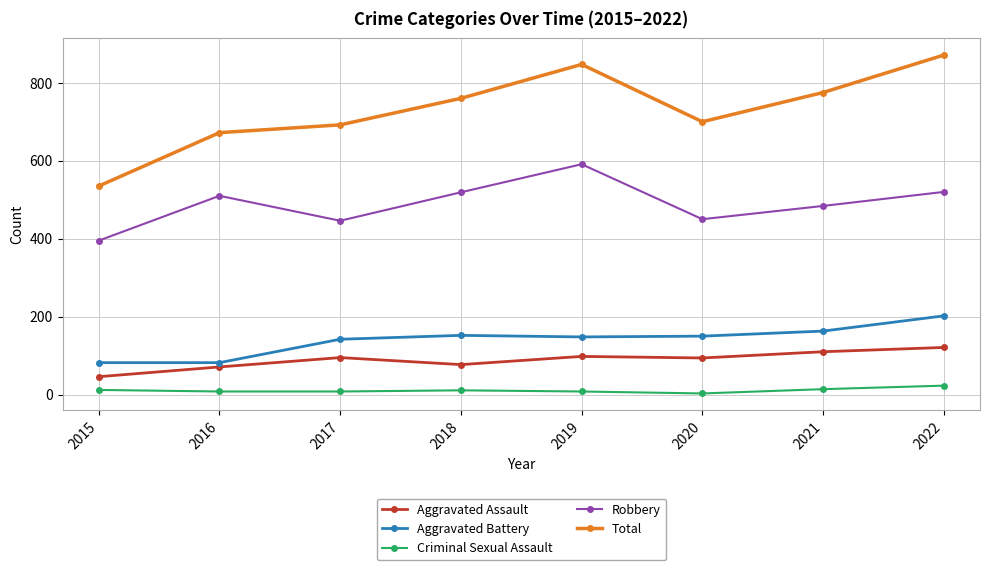

At 2019, list the series in order from largest to smallest.

Total, Robbery, Aggravated Battery, Aggravated Assault, Criminal Sexual Assault